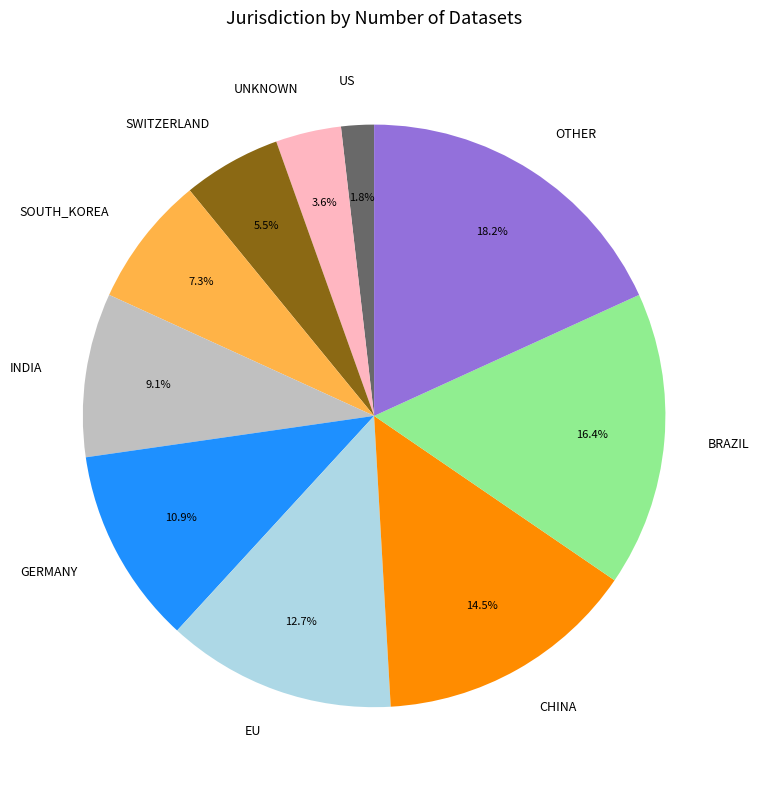

To the nearest percent, what is the average slice percentage?

10%